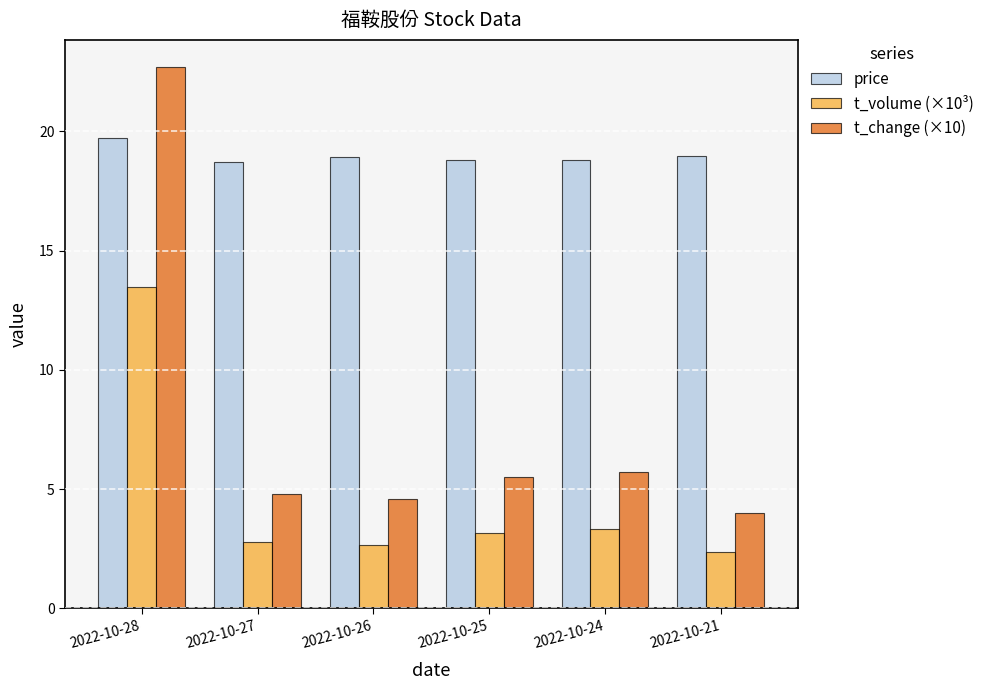

At how many categories does at least one series exceed 4?

6